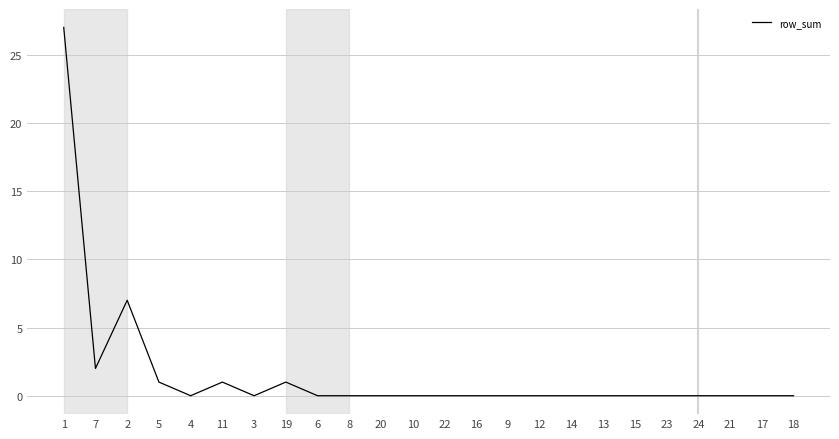

Reading left to right, list all the values displayed in this chart.

1=27	7=2	2=7	5=1	4=0	11=1	3=0	19=1	6=0	8=0	20=0	10=0	22=0	16=0	9=0	12=0	14=0	13=0	15=0	23=0	24=0	21=0	17=0	18=0